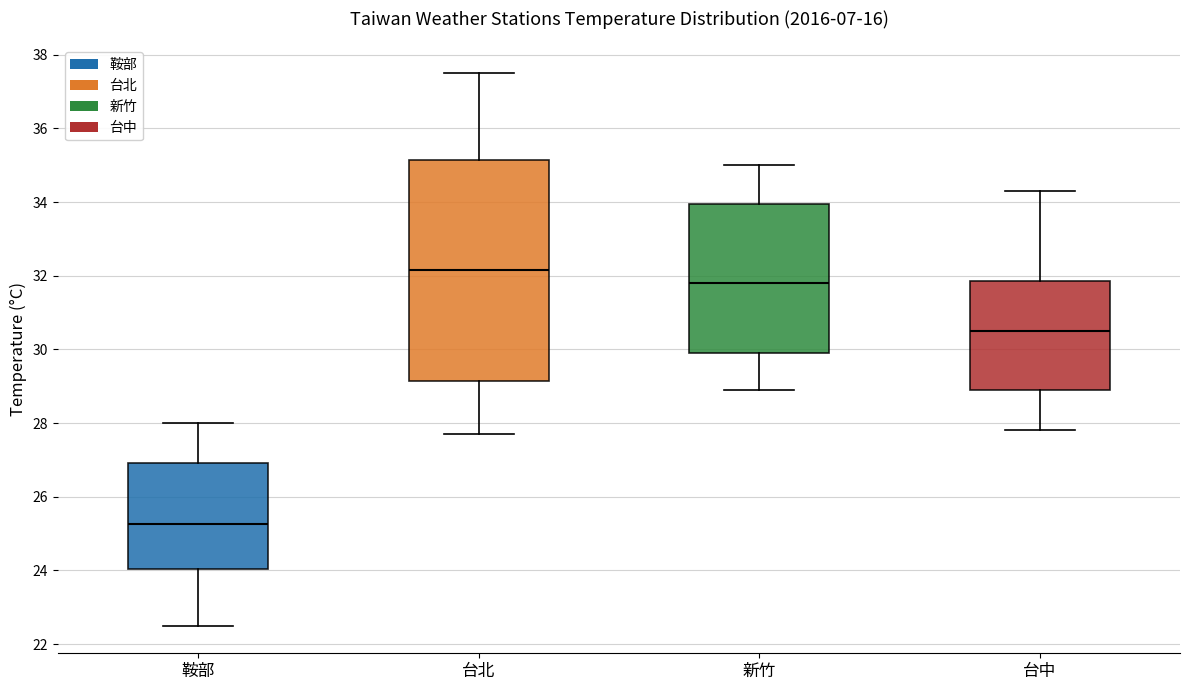

Where is the upper edge of the box for 台北 on the y-axis? The values are not printed on the chart, so give them approximately, as read against the axis.

35.2